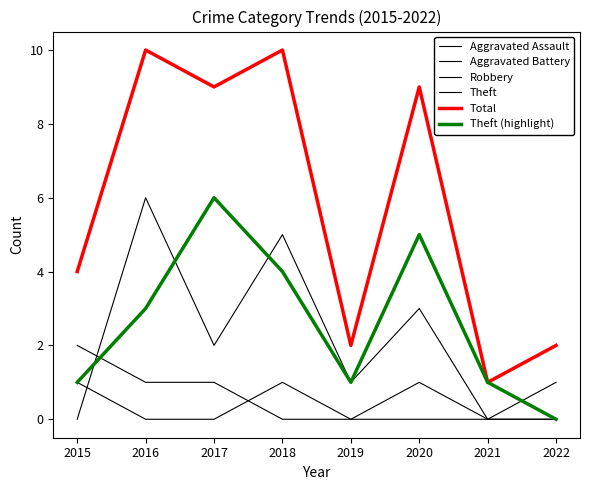

After their last crossing, which series has the higher values: Theft or Aggravated Battery?

Theft